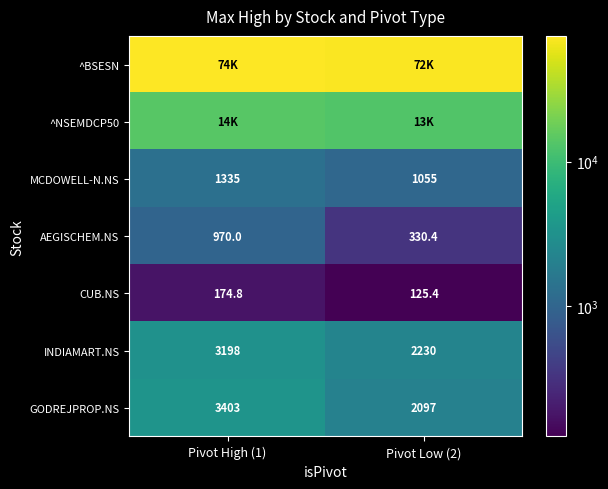

How many distinct data groups are displayed?

7